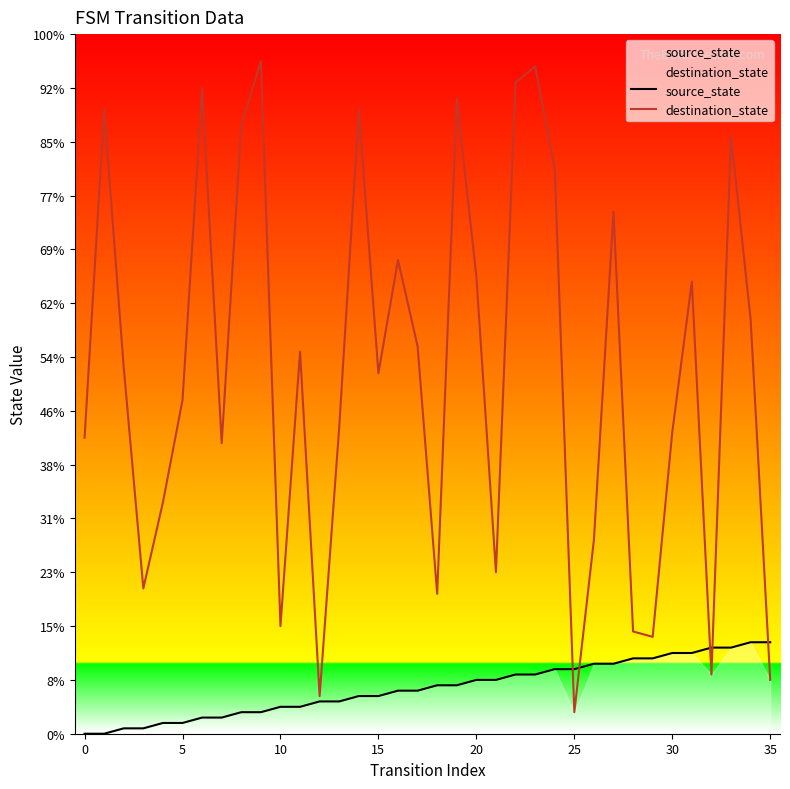

What are all the series names shown in the legend?

source_state, destination_state